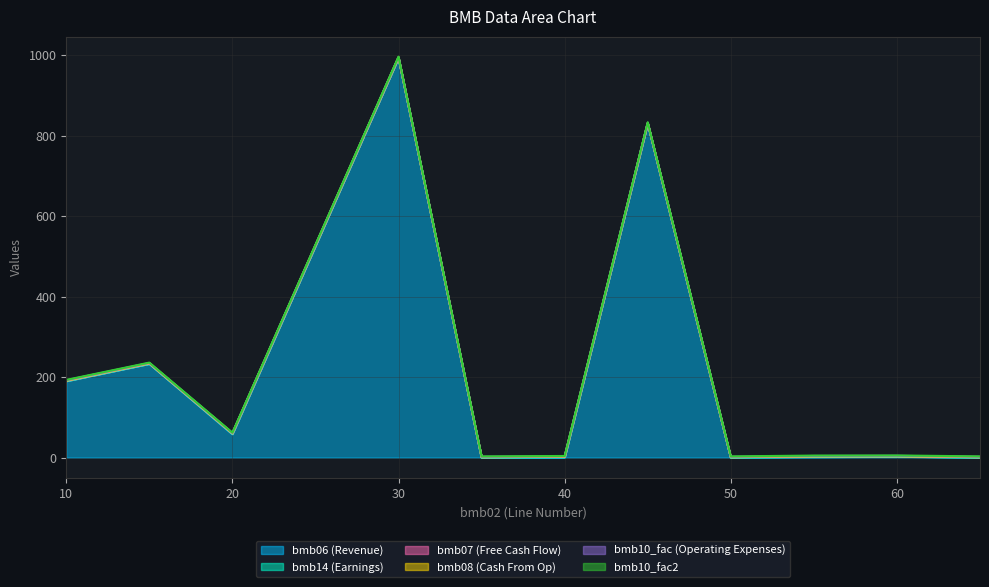

True or false: bmb14 has more than 0 interior local peaks.

True